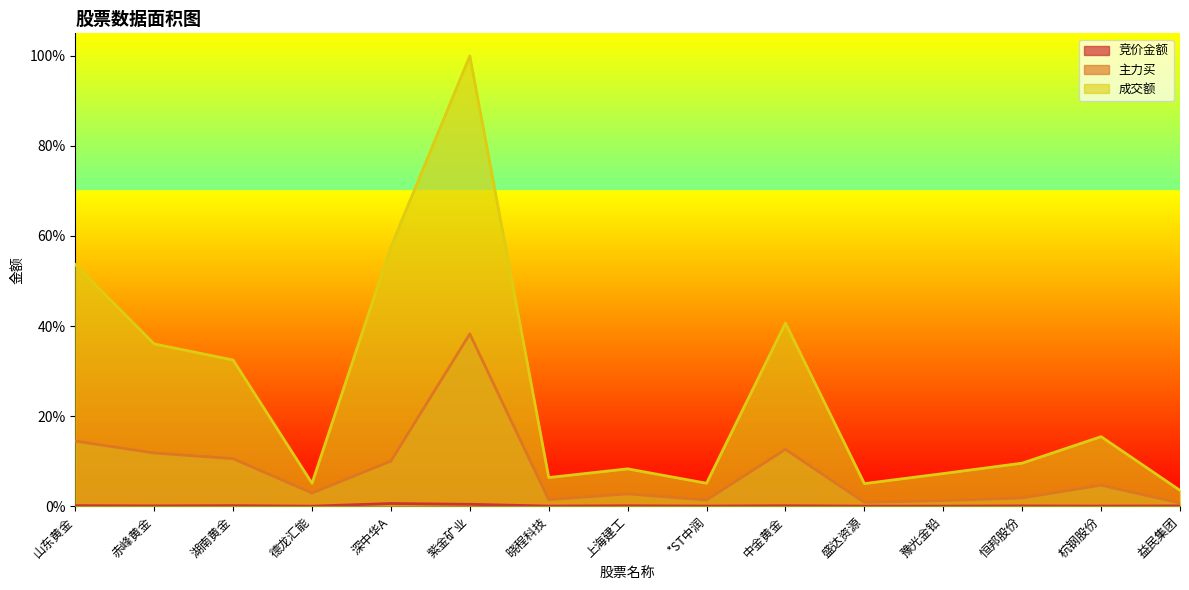

True or false: 竞价金额 has more than 2 points higher than both neighbors.

True